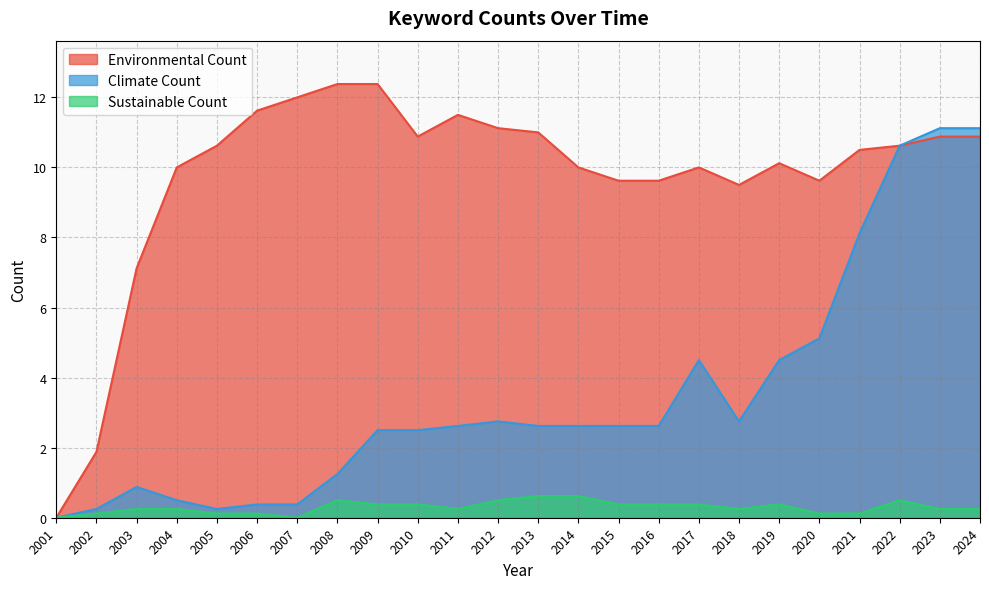

How many lines are shown in the chart?

3